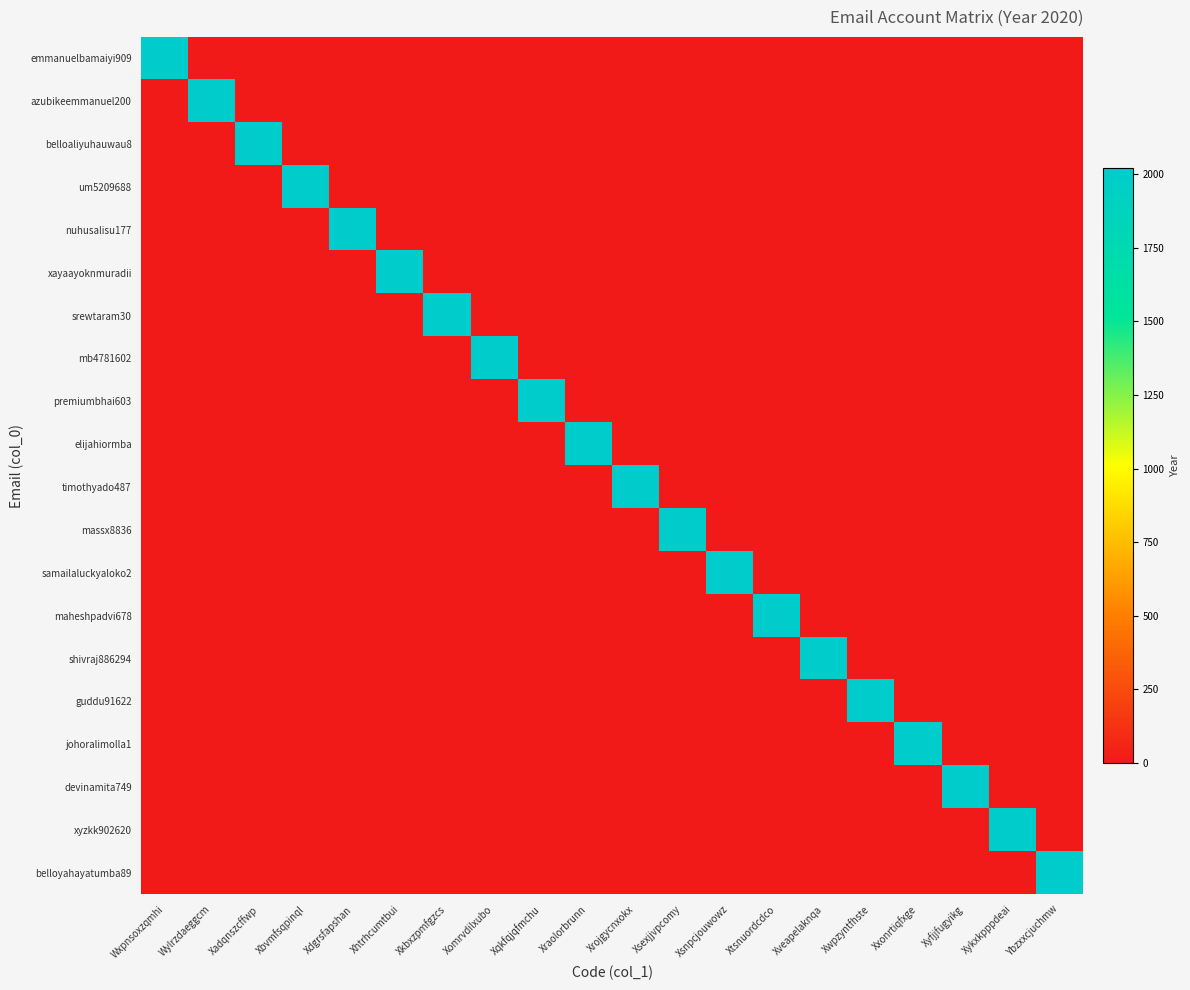

How many series are shown in this chart?

20